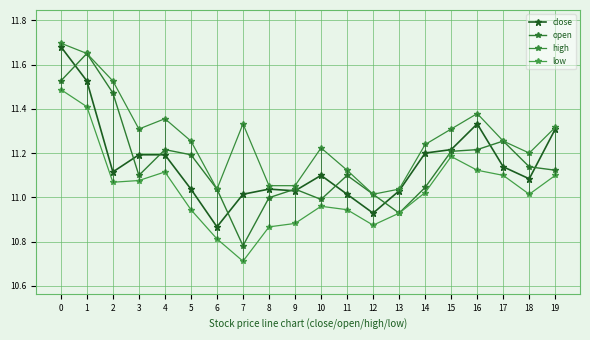

In low, how many points are lower than both neighbors (excluding endpoints)?

4